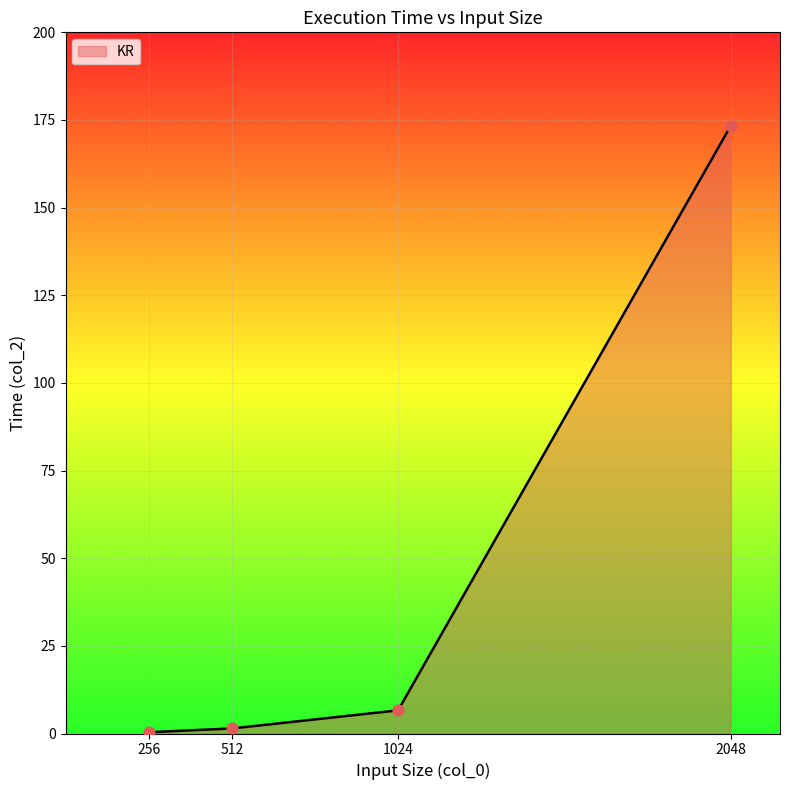

Approximately how many times larger is the value at 2048 compared to 1024?

26.2